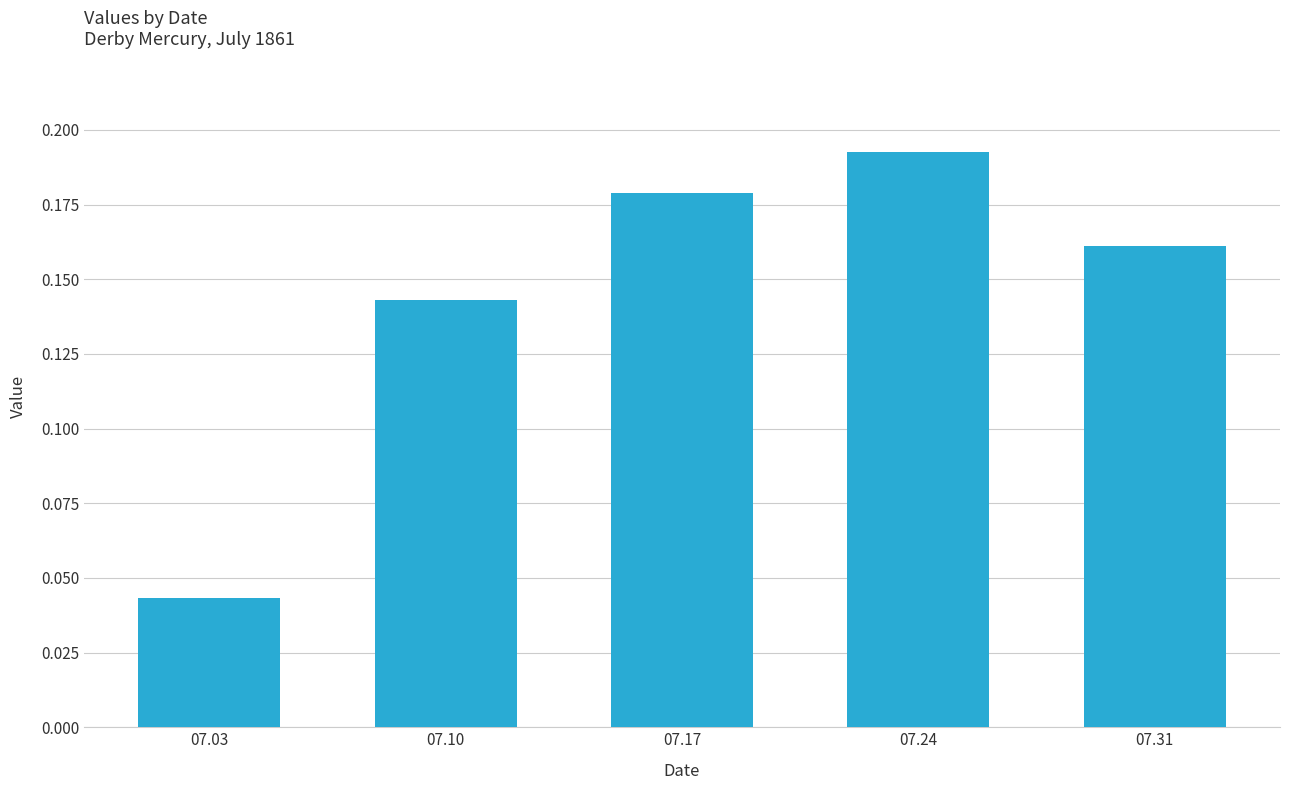

At which category does the chart reach its minimum across all series?

07.03